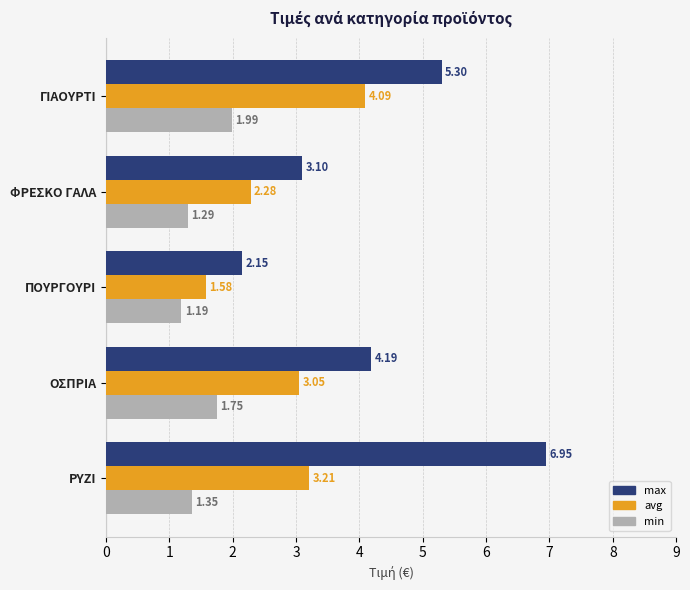

What is the difference between the min values at ΓΙΑΟΥΡΤΙ and ΦΡΕΣΚΟ ΓΑΛΑ?

0.7